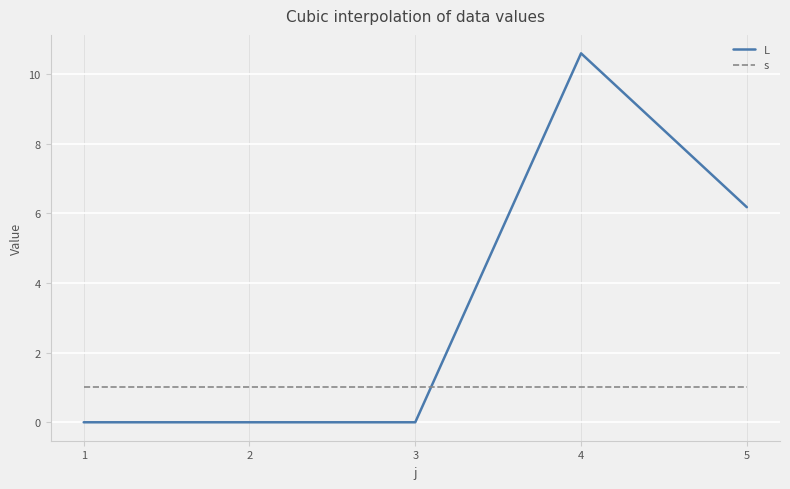

Does the chart have visible grid lines?

Yes